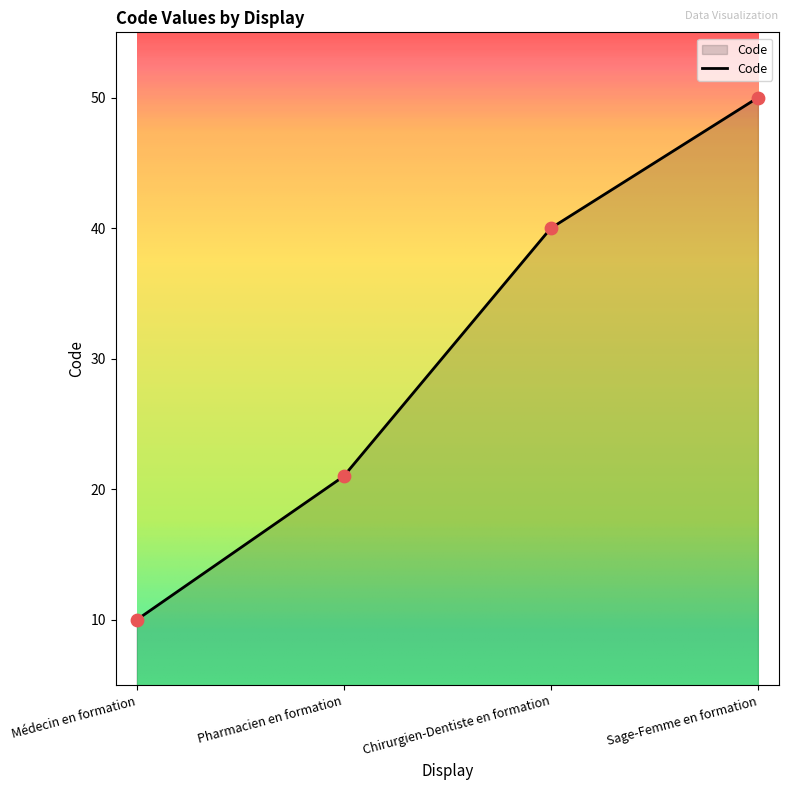

What is the change in value from Chirurgien-Dentiste en formation to Sage-Femme en formation?

+10